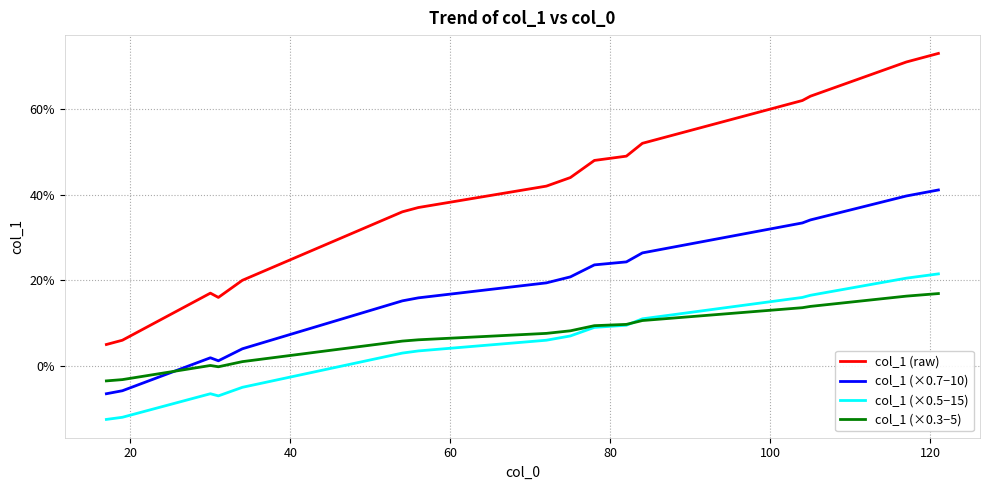

True or false: col_1 (raw) and col_1 (×0.5−15) cross at least once.

False